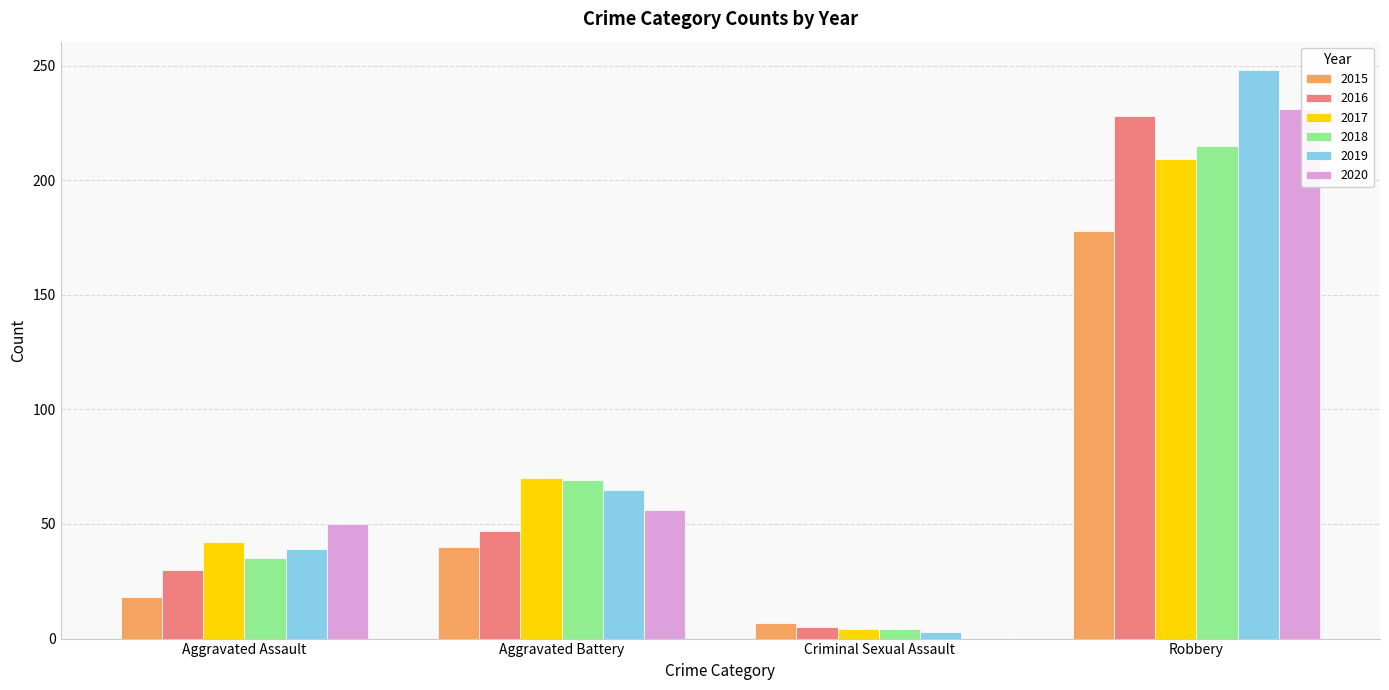

At which category does the chart reach its peak across all series?

Robbery